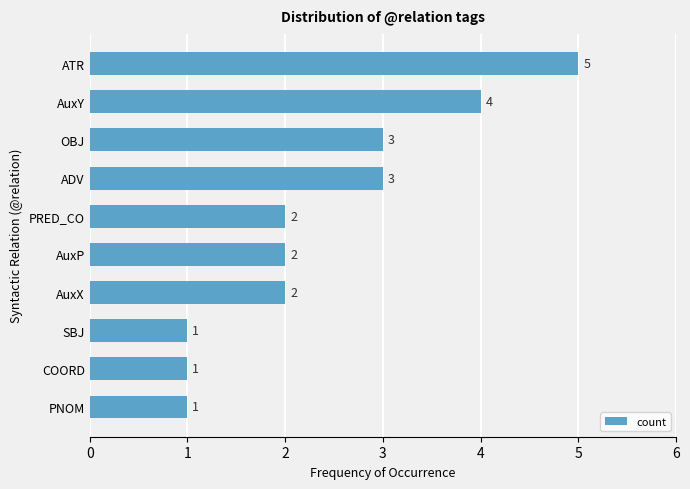

What is the label of the 4th bar from the bottom?

AuxX